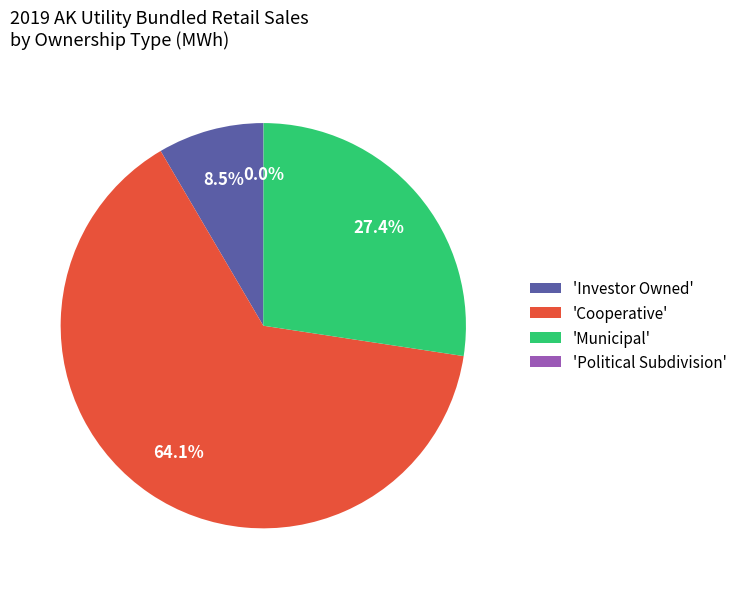

Which slice is the largest?

'Cooperative'